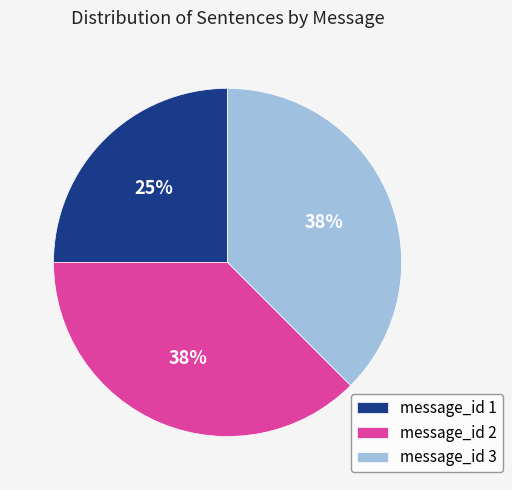

The message_id 1 slice represents 25% of the pie. True or false?

True